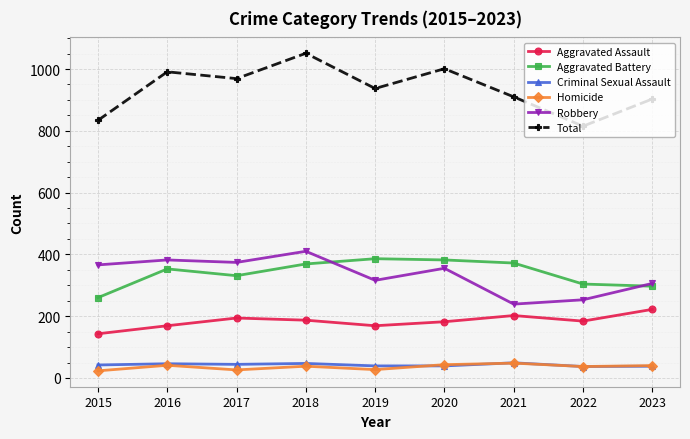

How many lines are shown in the chart?

6